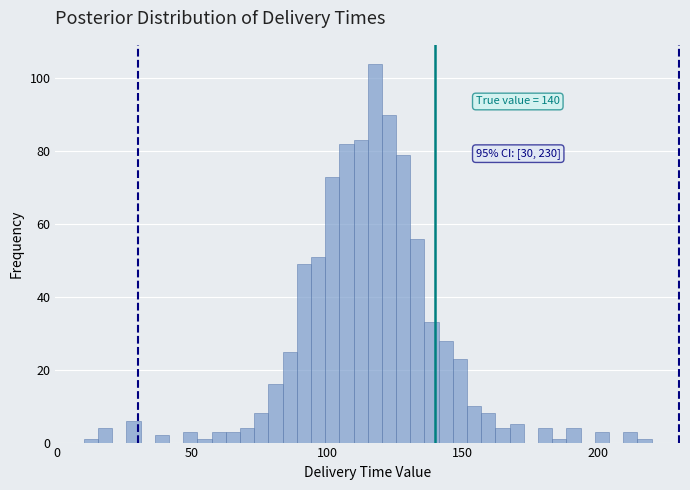

Around what value on the x-axis is the tallest bar? Give the approximate position of its centre, as read against the axis.

120